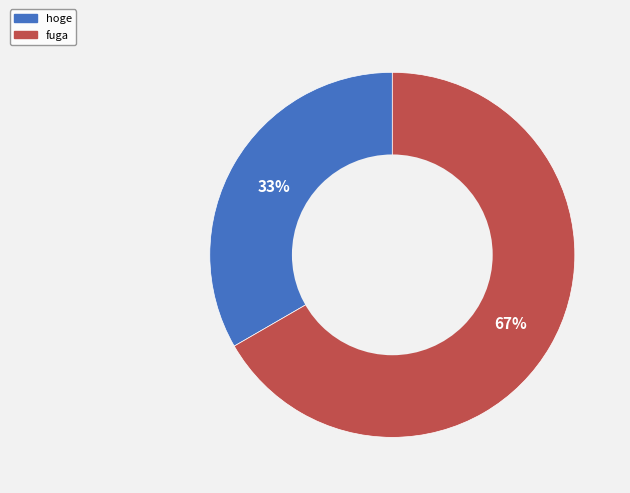

What is the smallest slice in the pie chart?

hoge